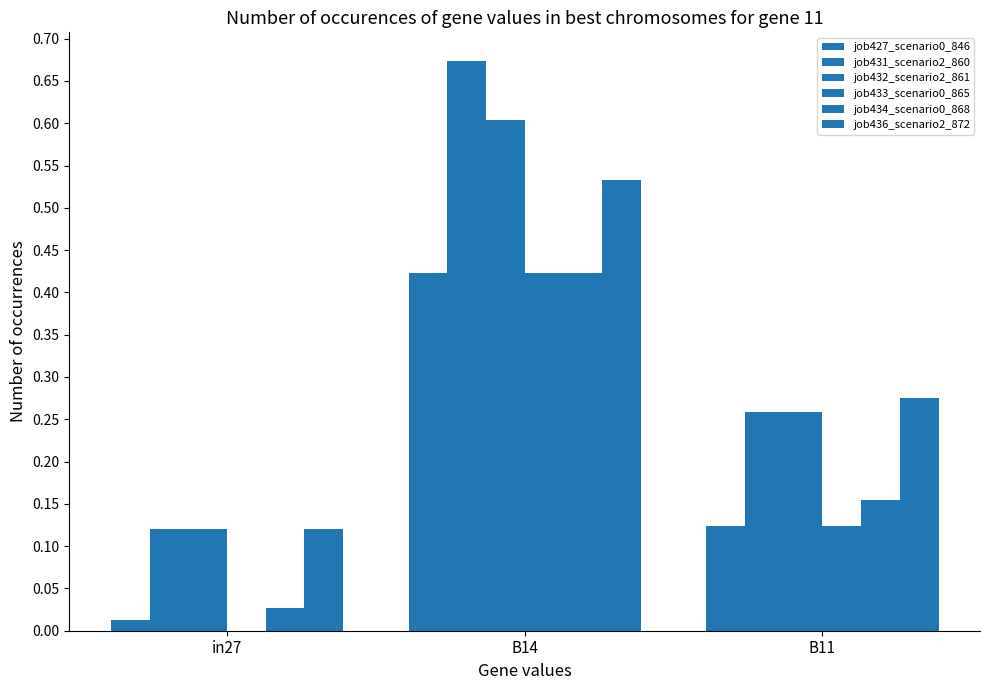

At how many categories does at least one series exceed 0?

3